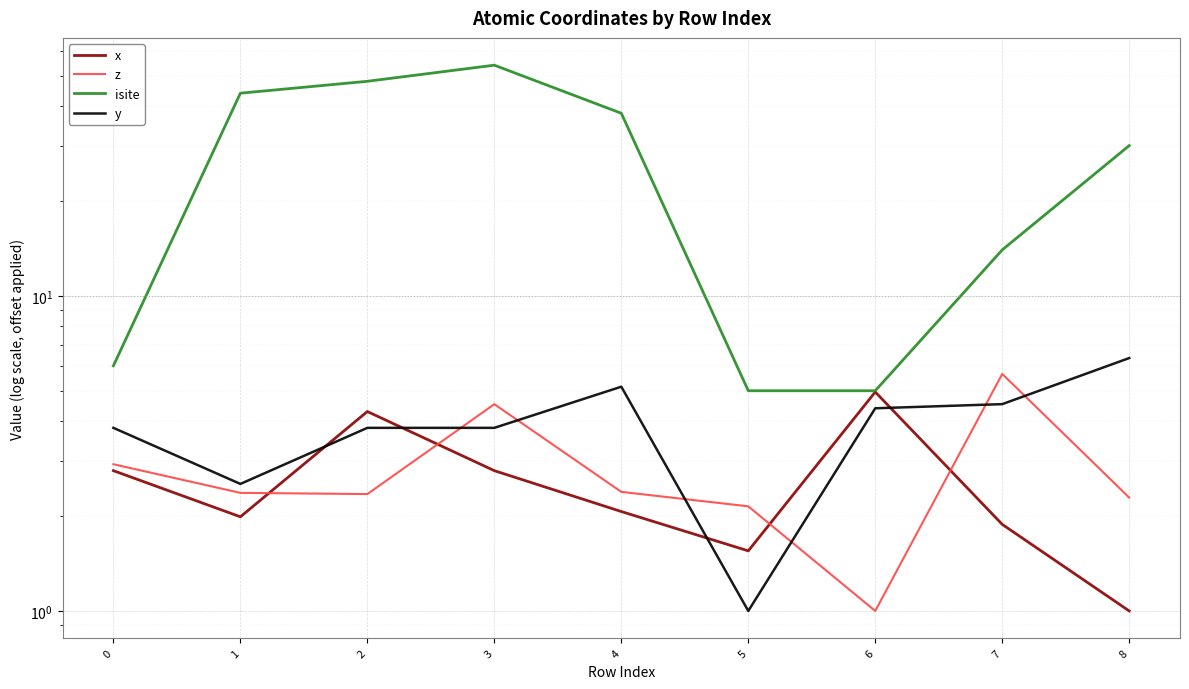

The x series shows 0.9 at 0. True or false?

False